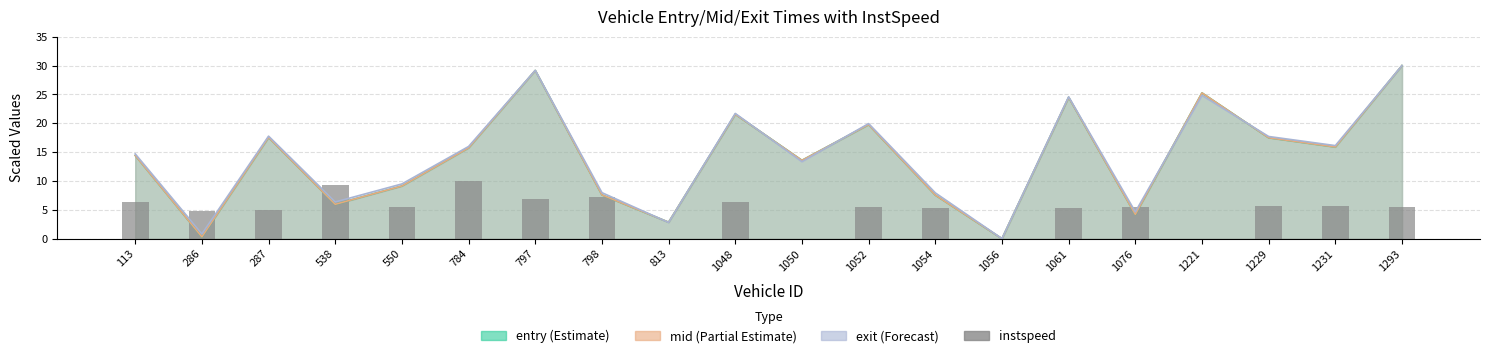

Reading right to left, extract all data points from this chart.

5.5	5.7	5.6	0.0	5.5	5.3	0.0	5.3	5.5	0.0	6.3	0.0	7.2	6.8	10.0	5.5	9.2	5.0	4.8	6.4